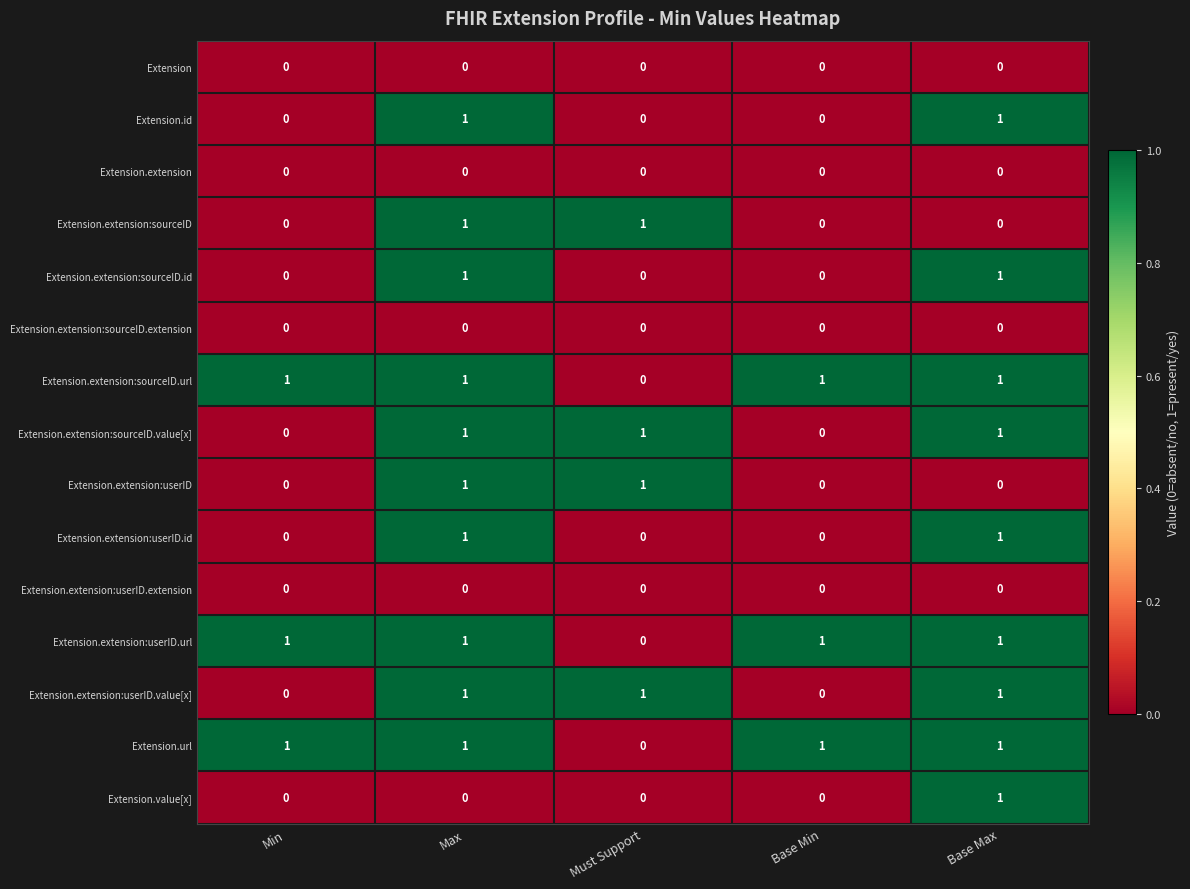

Is the value of Extension.extension:sourceID at Max greater than the value of Extension at Max?

Yes